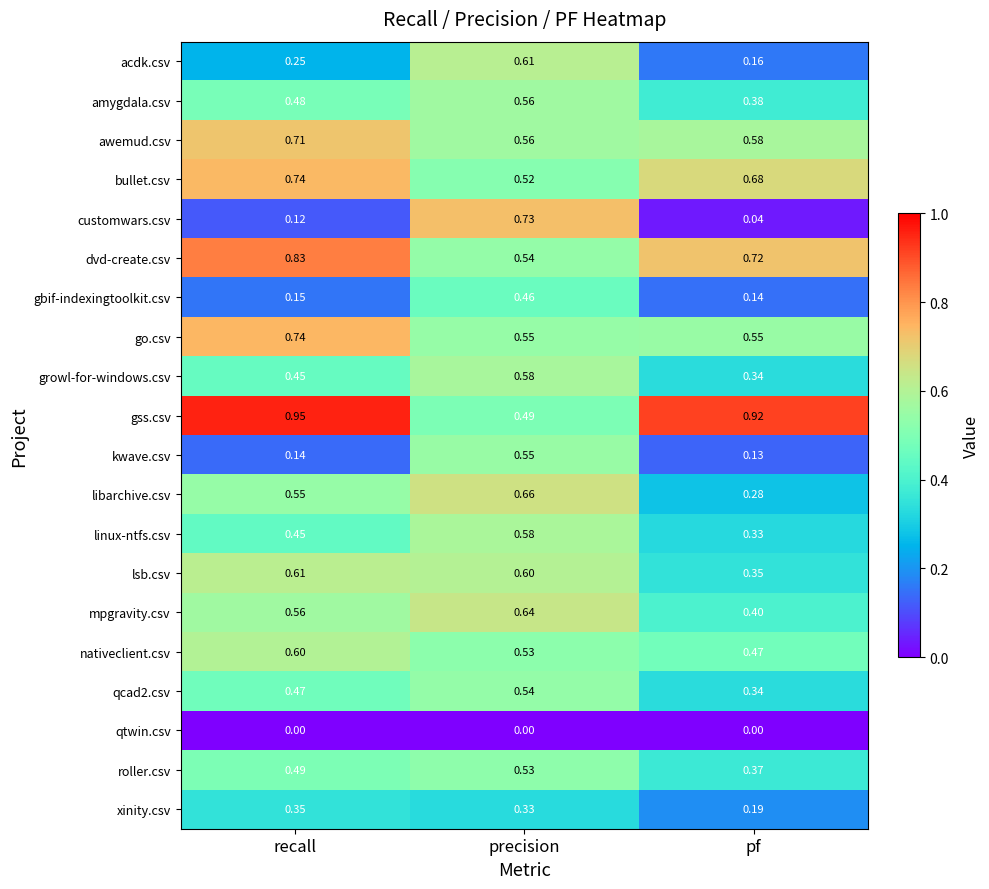

Which category has the highest value across all series?

recall